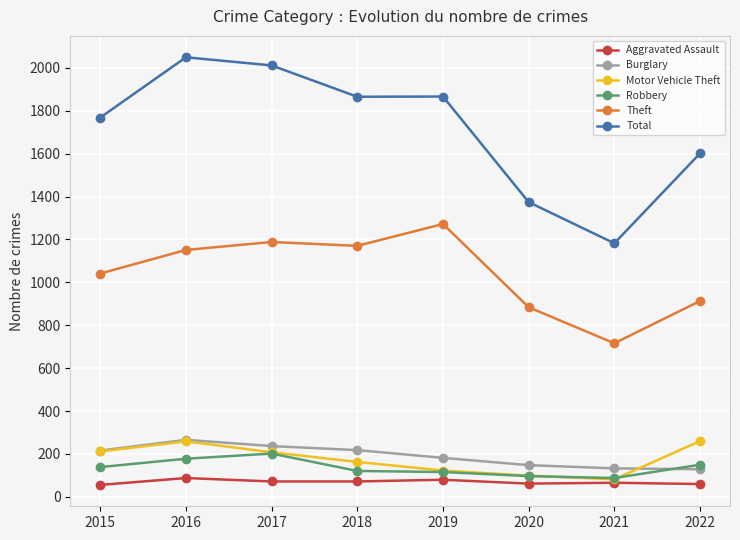

How many values in the Motor Vehicle Theft series are below 208?

4